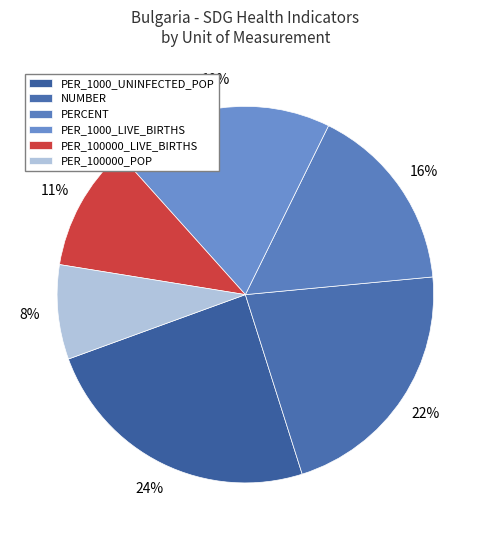

Is it true that NUMBER is 4% of the pie?

False